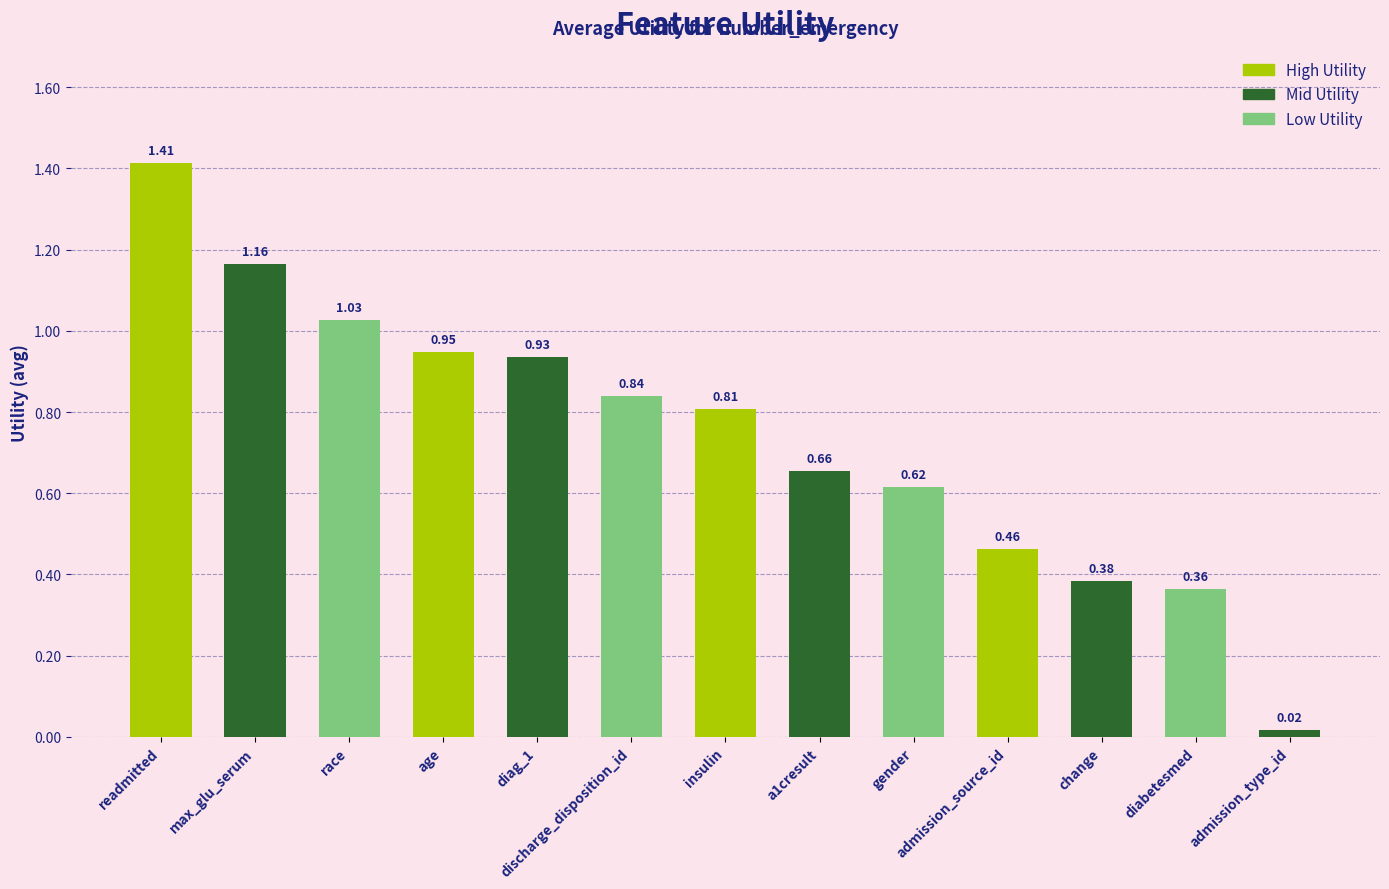

Which category has the highest value across all series?

readmitted